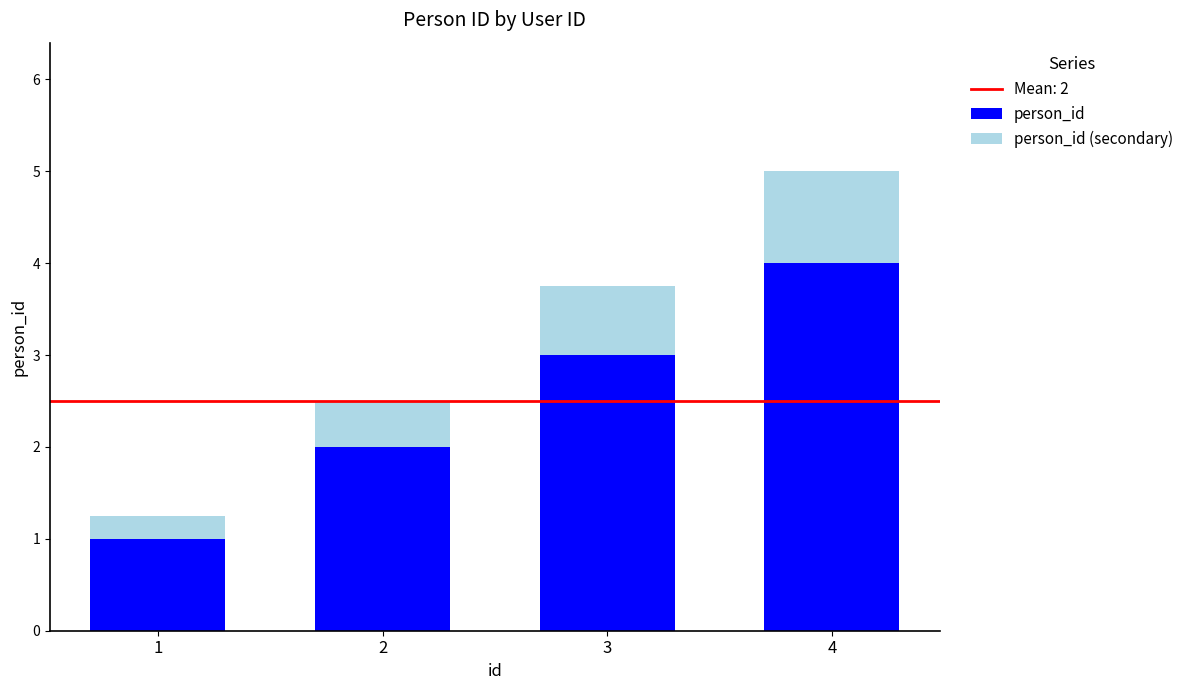

What is the difference between the maximum and second lowest values in the person_id series?

2.0